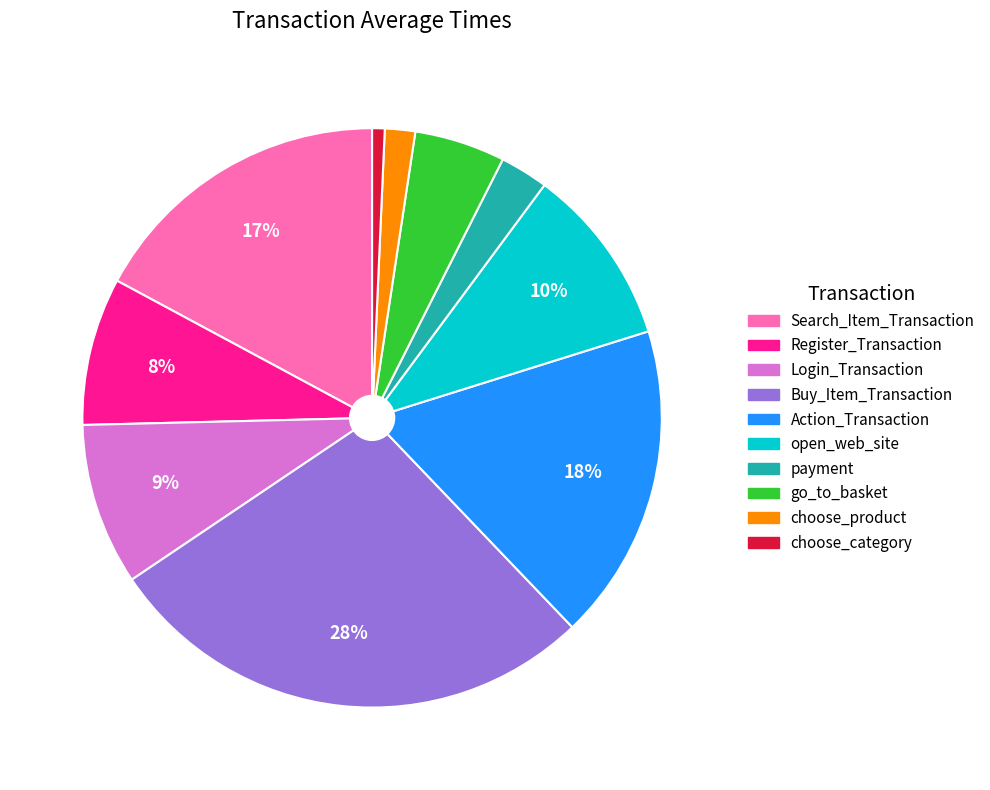

Combined, do Register_Transaction and Buy_Item_Transaction account for over 50%?

No